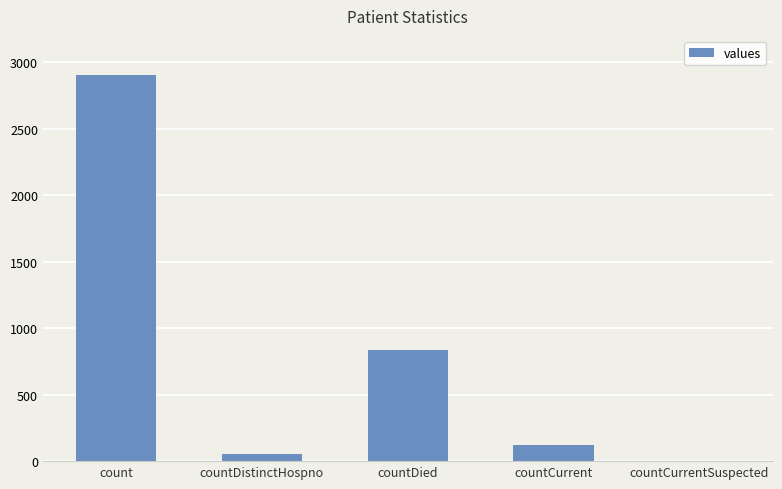

Reading left to right, extract all data points from this chart.

2903	50	840	118	0